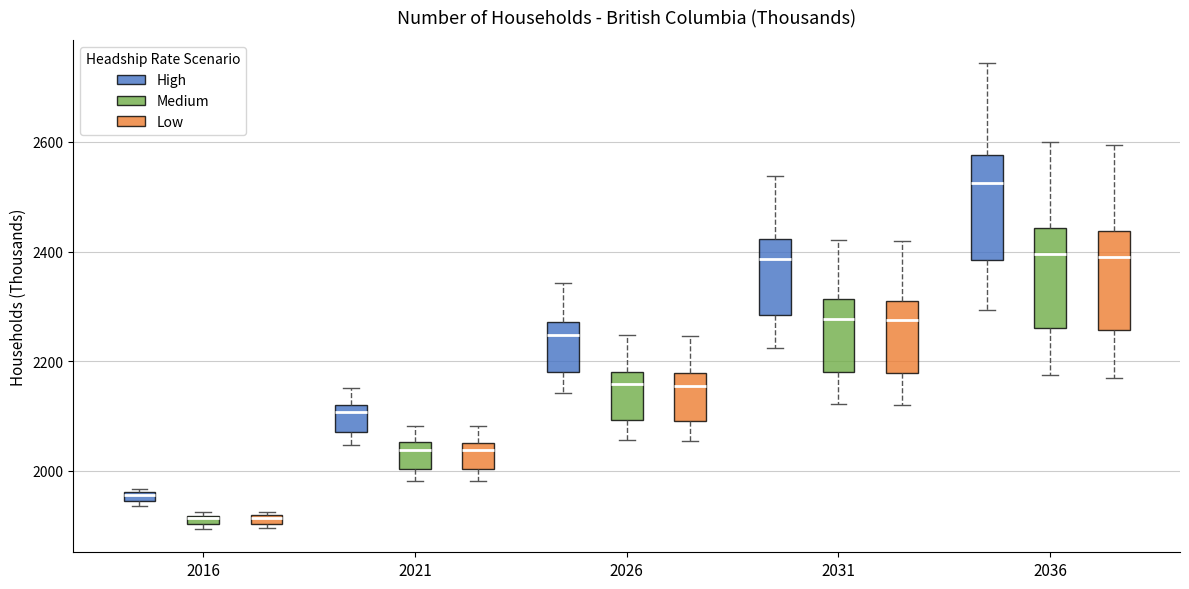

Where is the upper edge of the box for 2021 (Low) on the y-axis? The values are not printed on the chart, so give them approximately, as read against the axis.

2060